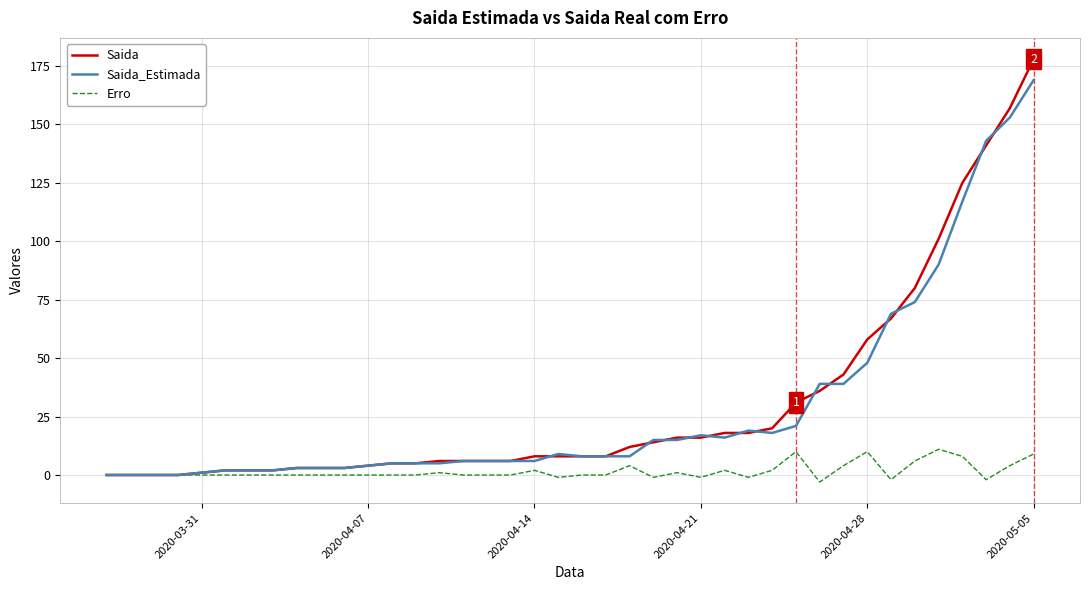

Rank the series by their maximum value, from highest to lowest.

Saida, Saida_Estimada, Erro